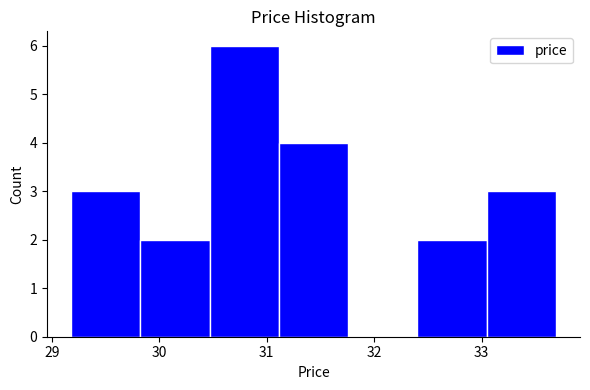

What is the height of the bar covering 31.1 to 31.8 on the x-axis? Neither the bar edges nor the heights are printed on the chart, so give them approximately, as read against the axes.

4